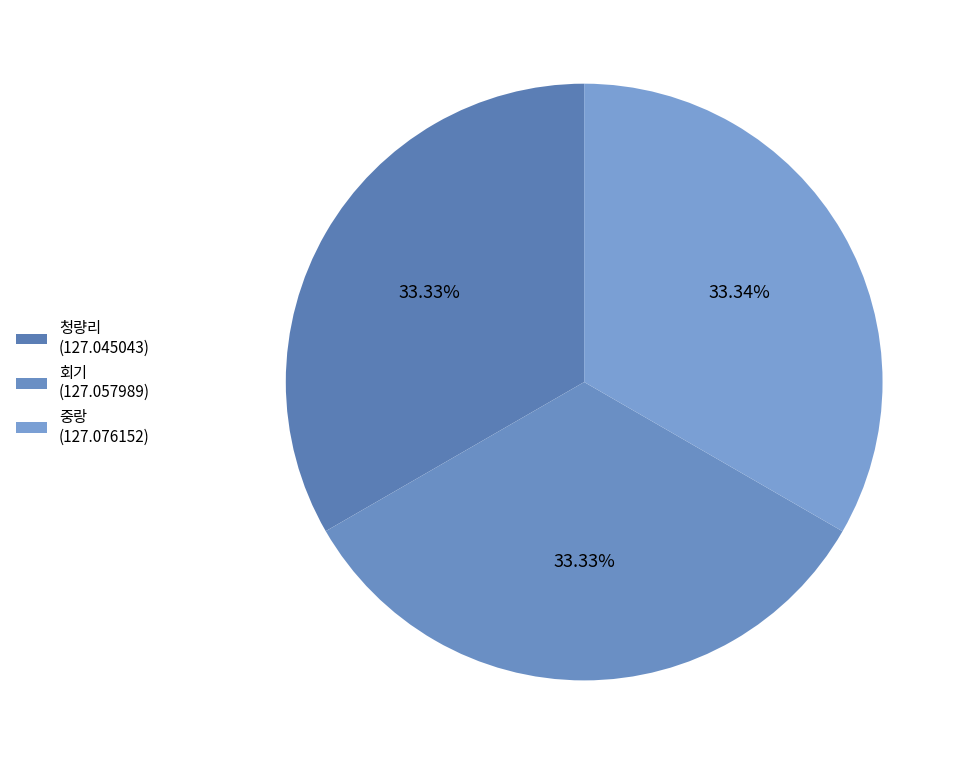

How many slices are in this pie chart?

3